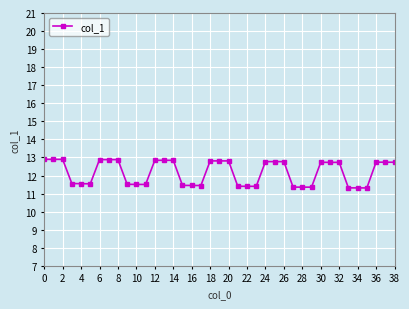

True or false: there are more than 2 points higher than both neighbors.

True